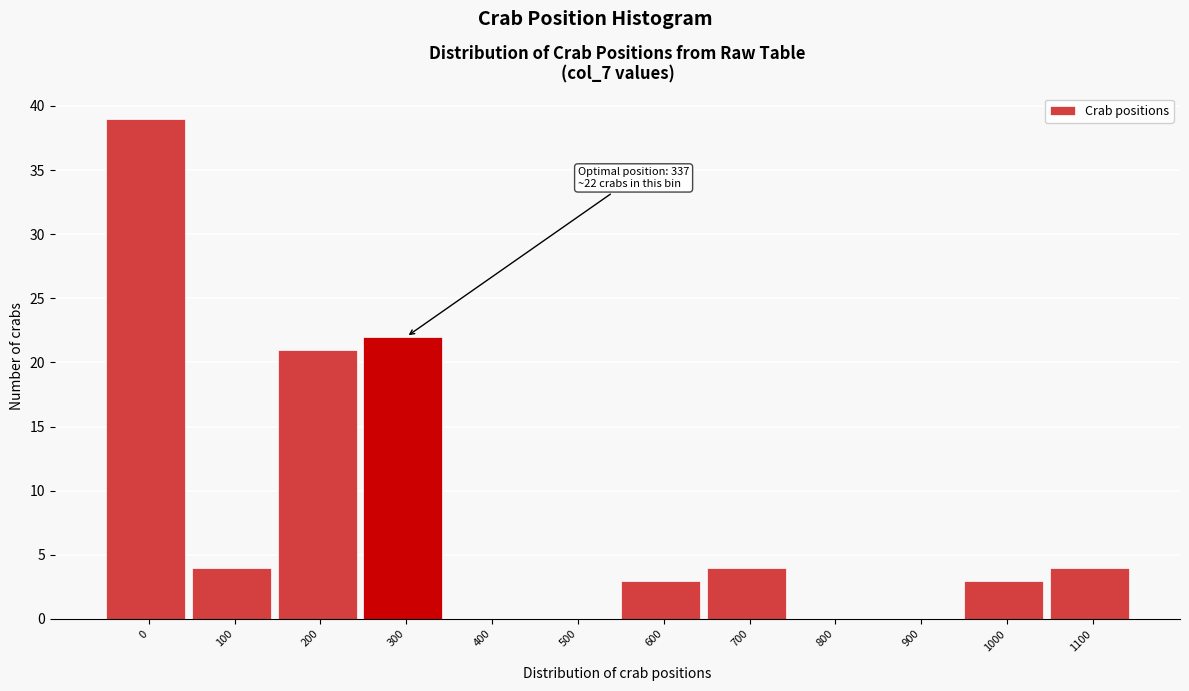

Reading left to right, extract all data points from this chart.

0=39	100=4	200=21	300=22	400=0	500=0	600=3	700=4	800=0	900=0	1000=3	1100=4